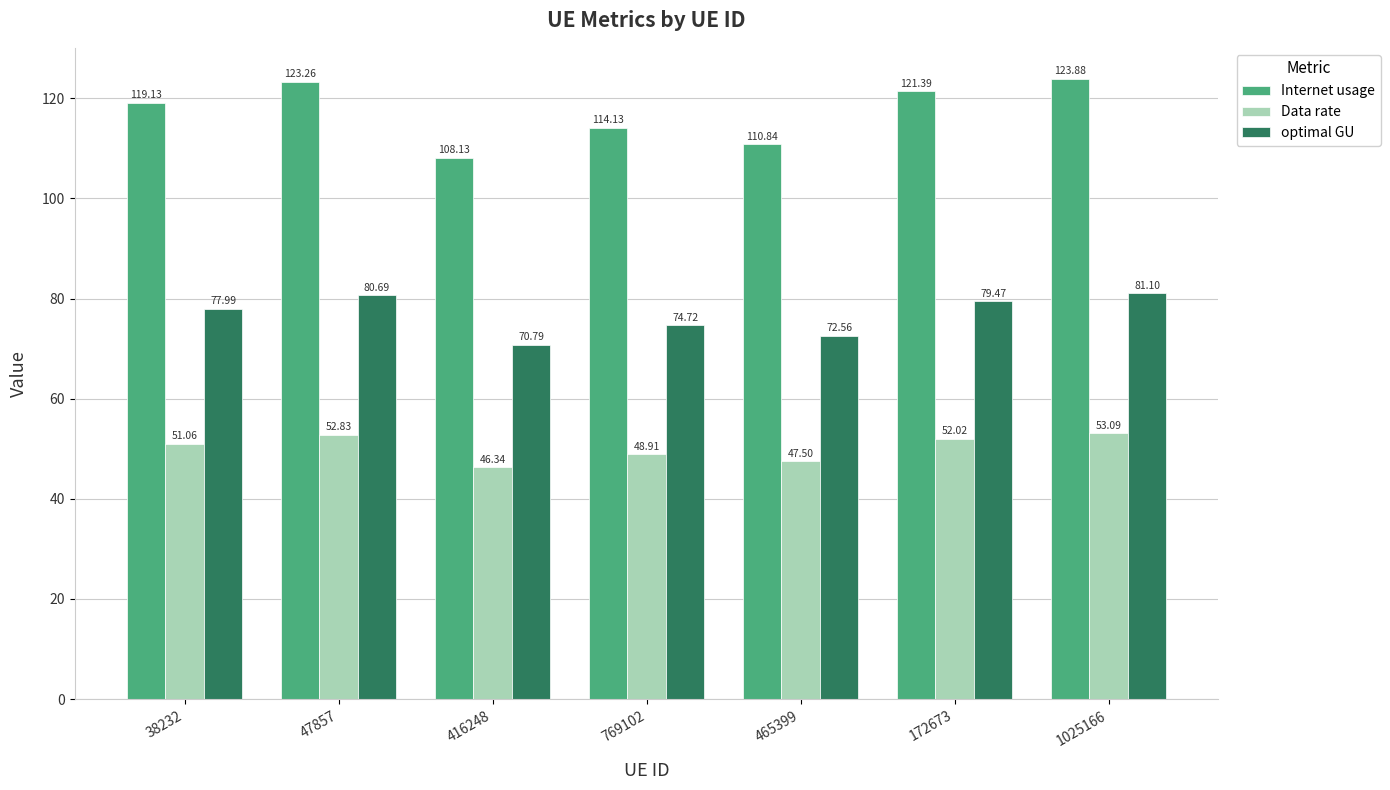

At how many categories does at least one series exceed 62?

7